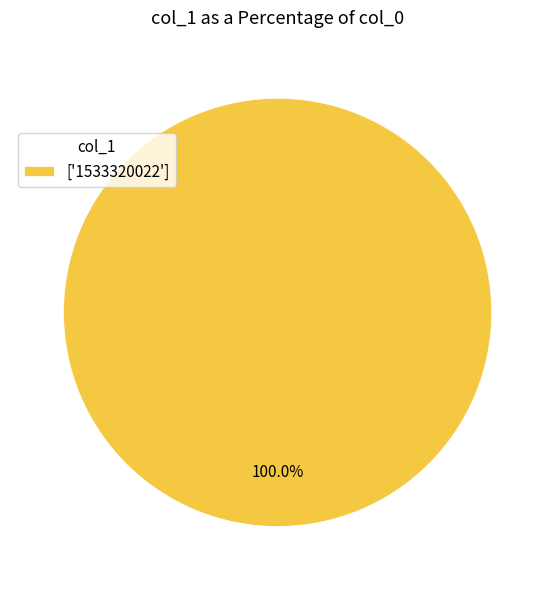

What is the majority slice?

['1533320022']